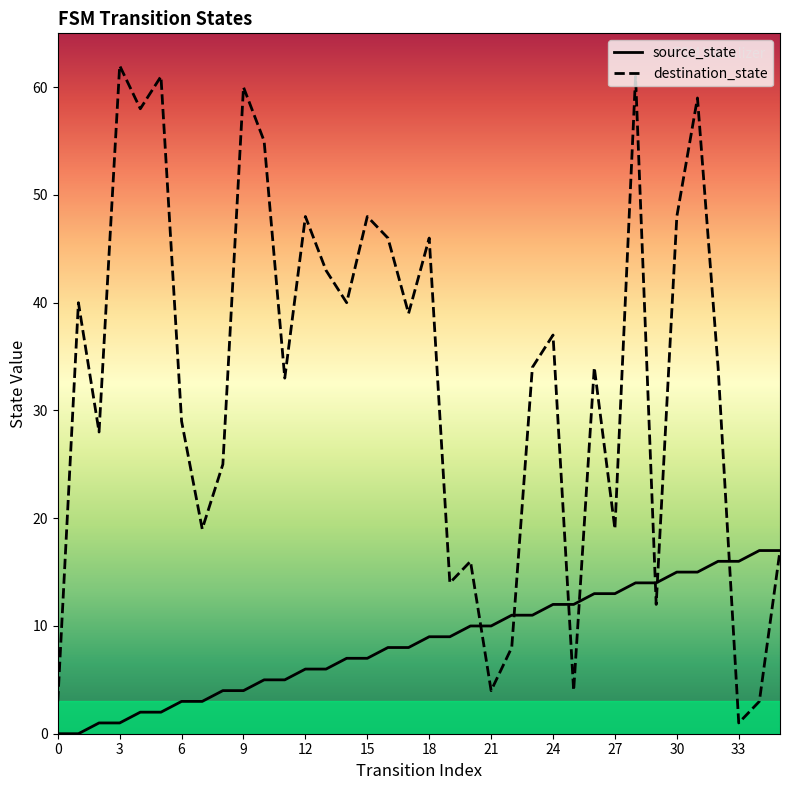

Is this an area chart (filled region under the line)?

No